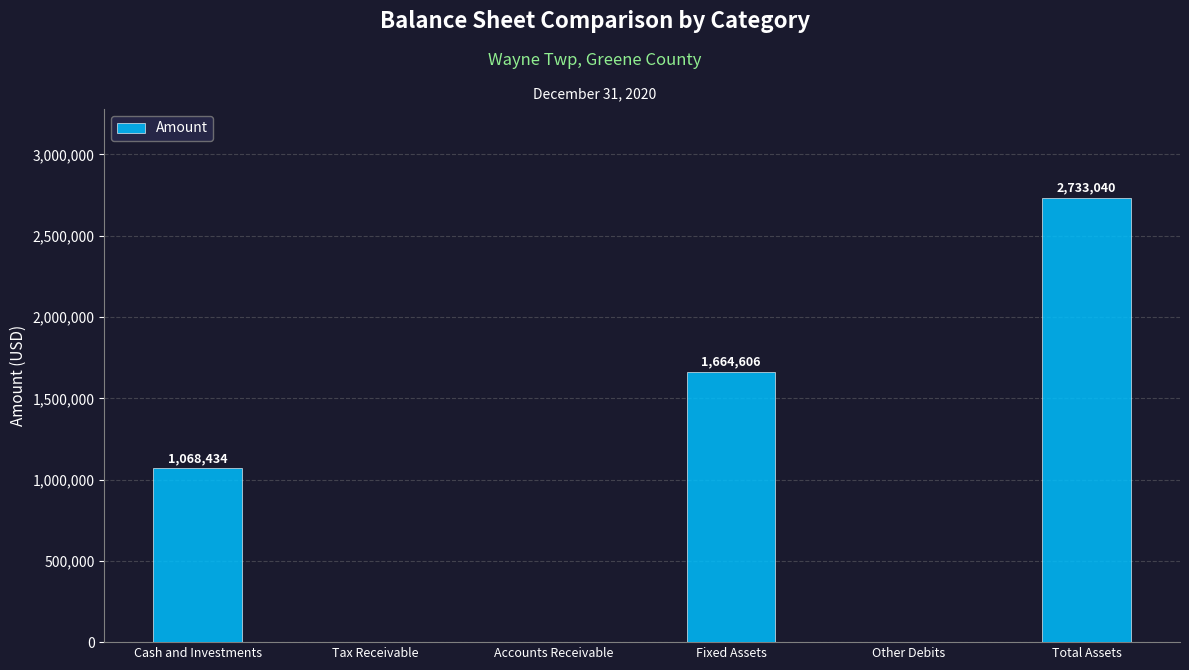

What is the change in value from Cash and Investments to Total Assets?

+1664606